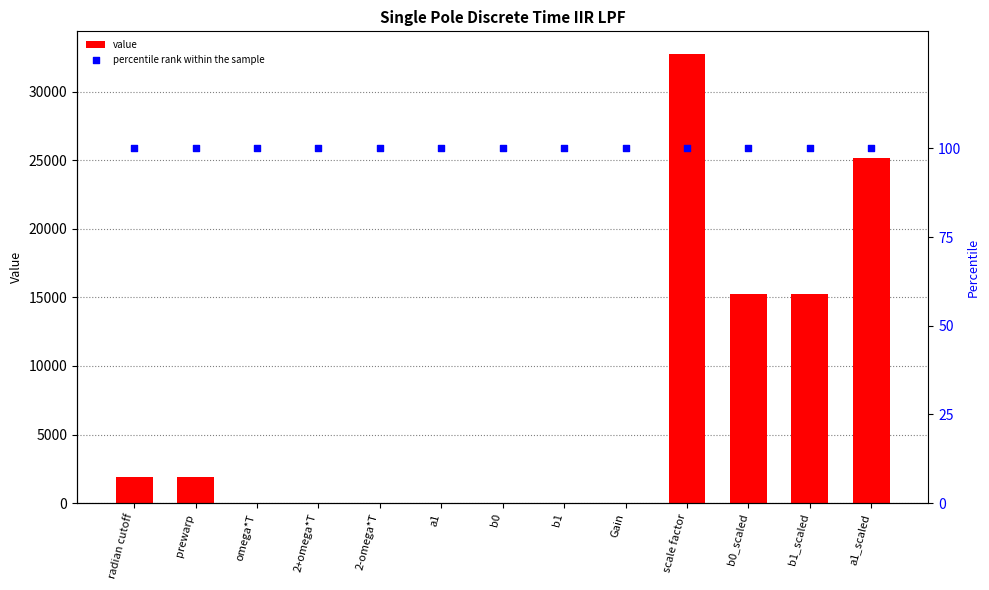

At how many categories does at least one series exceed 24753?

2